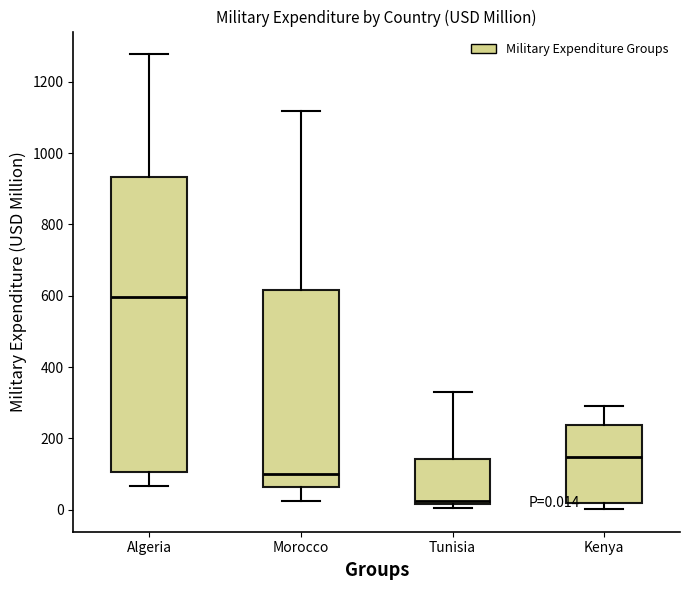

Which box is the tallest, from its lower edge to its upper edge?

Algeria